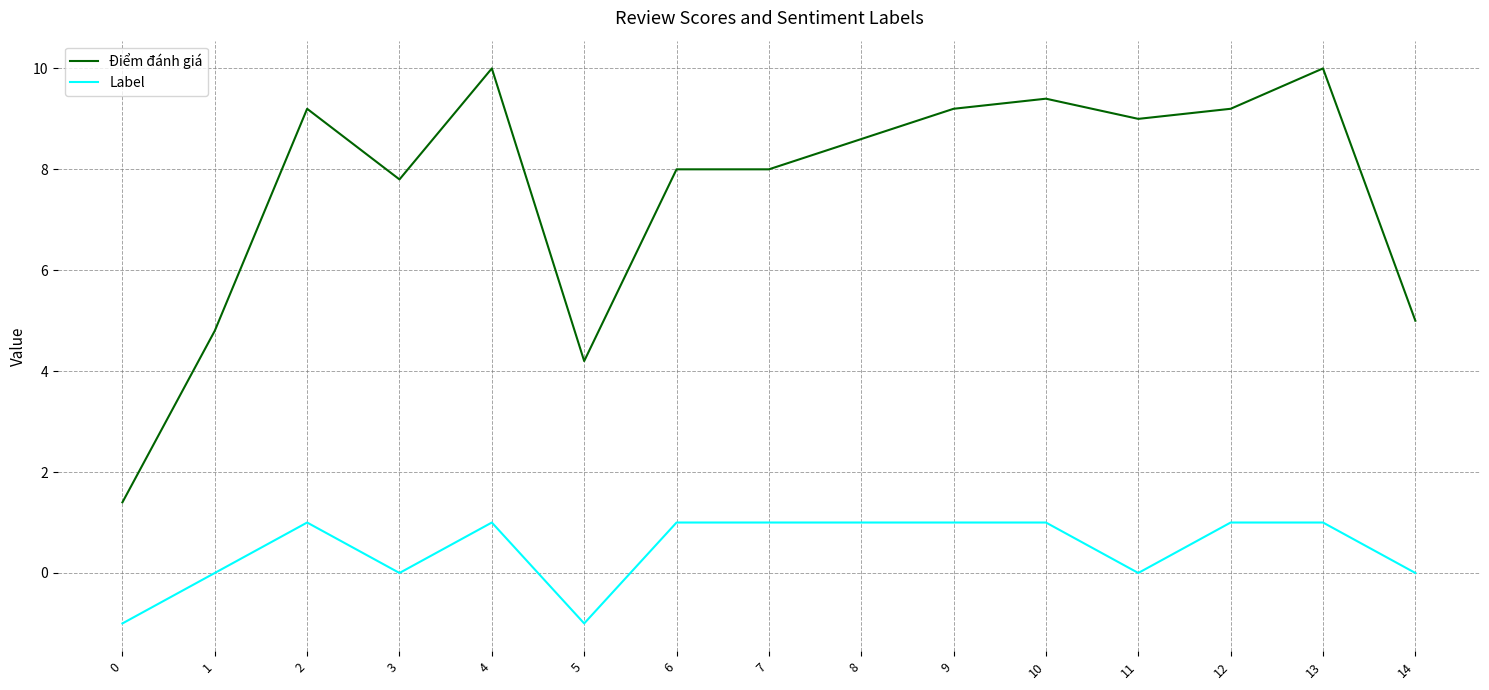

List the series in order of their overall mean, highest first.

Điểm đánh giá, Label